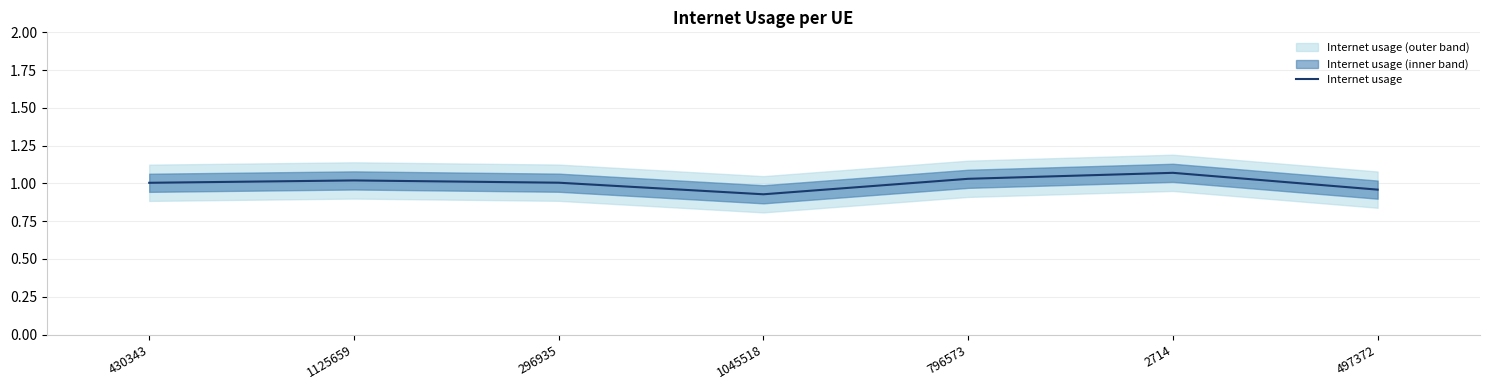

What is the ratio of the value at 1045518 to the value at 430343?

0.9